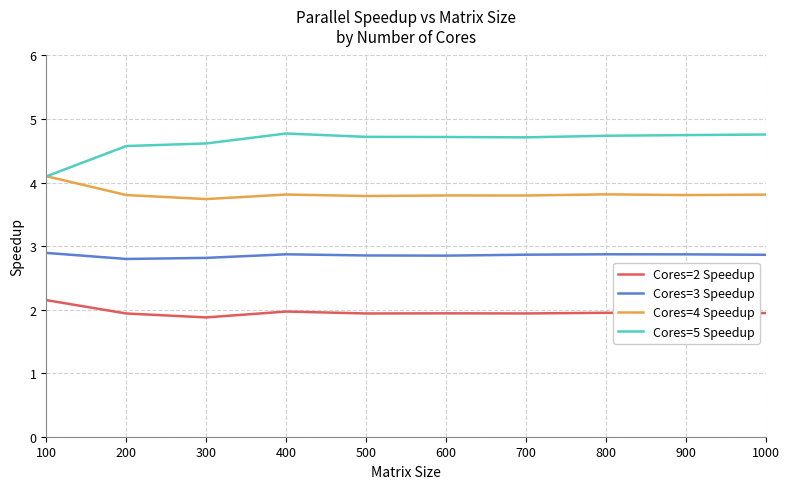

True or false: Cores=3 Speedup has a value of 2.8 at 200.

True